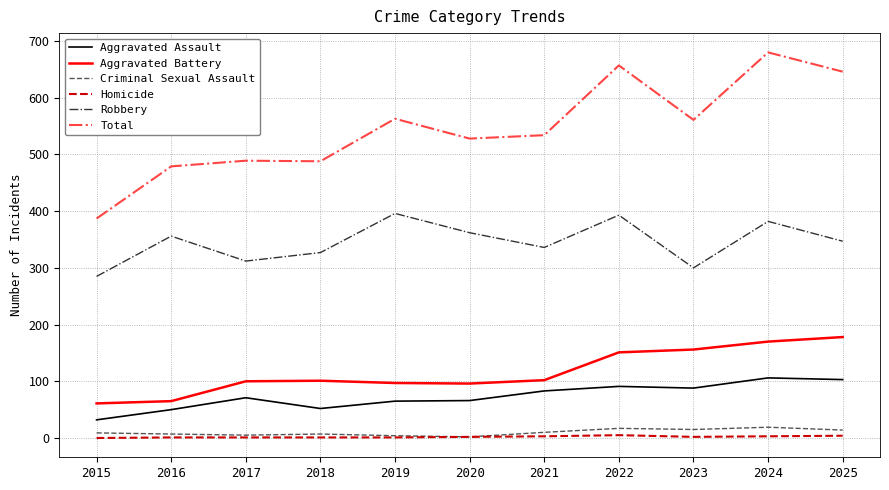

True or false: Homicide and Aggravated Assault cross at least once.

False